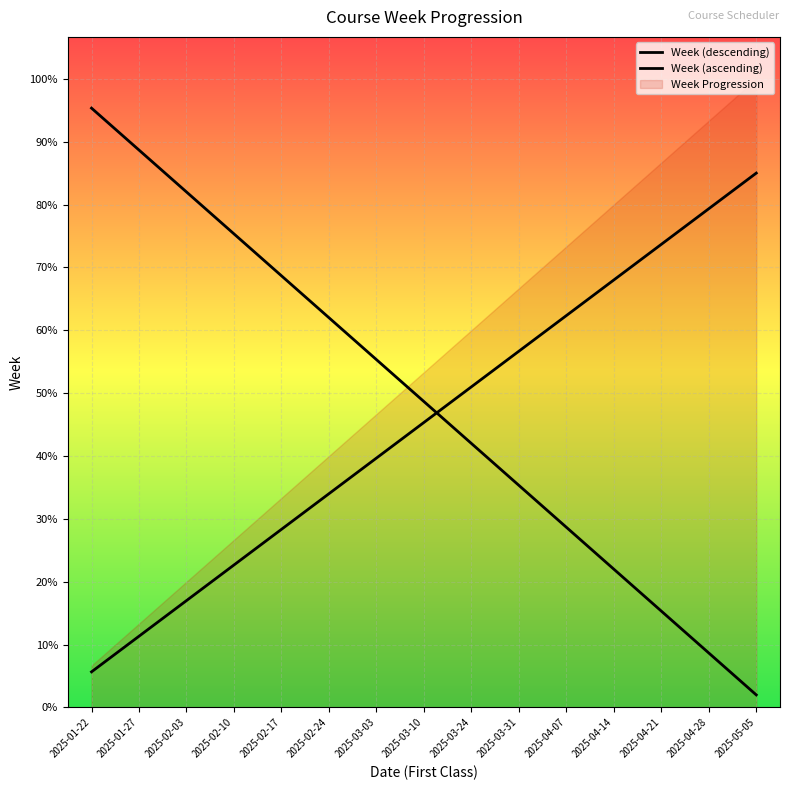

What is the difference between the maximum and minimum values in the Week (ascending) series?

11.9